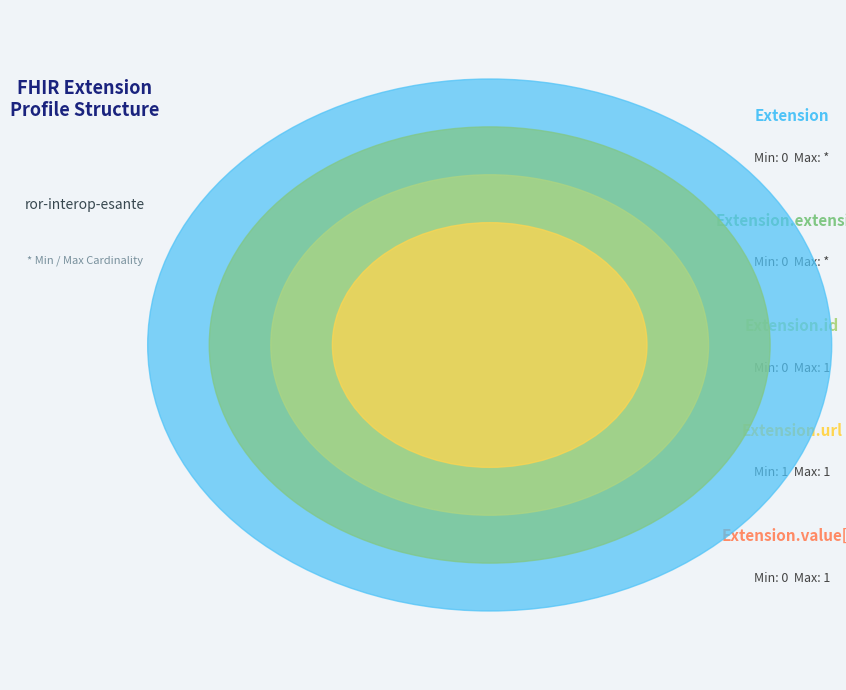

To the nearest percent, what portion does Extension.url represent?

100%